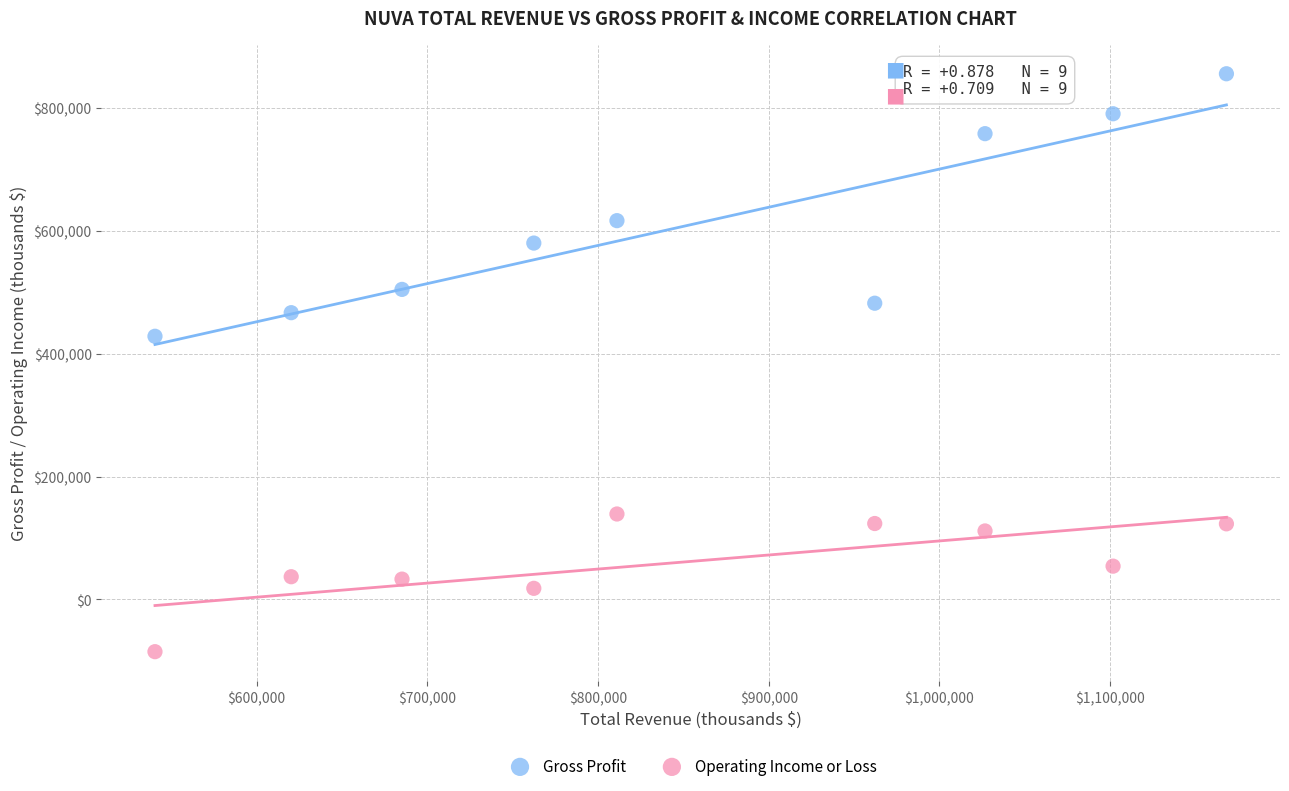

Across all data points, what is the range of X values (max minus min)?

627600